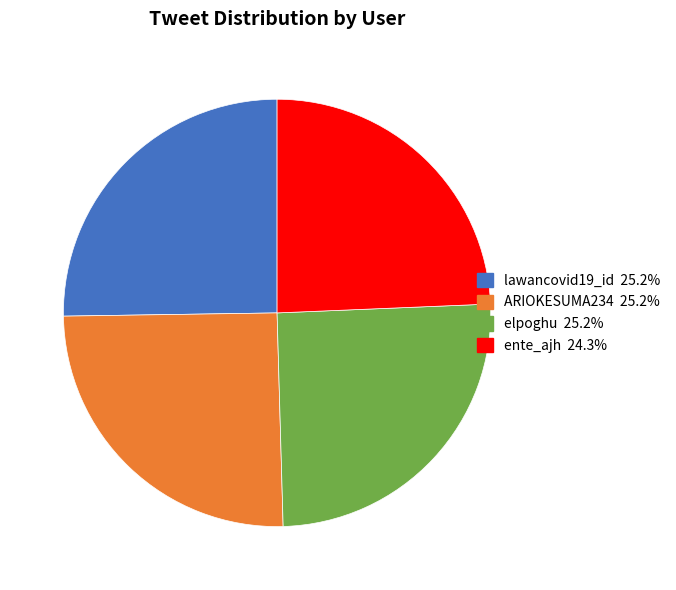

Is elpoghu the majority of the pie?

No